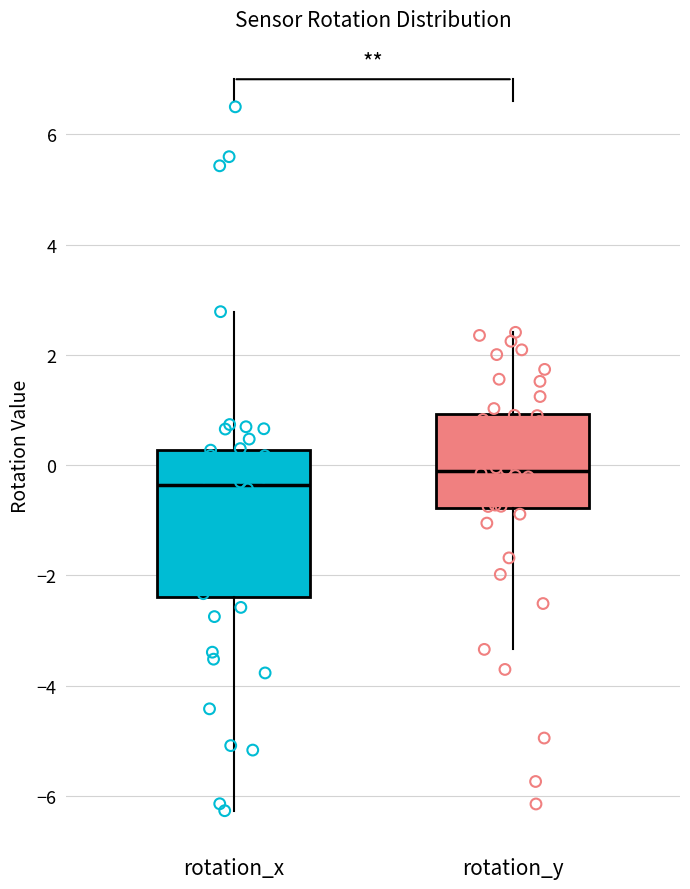

Reading left to right, read every box against the y-axis: the position of its median line, the range the box covers, and the ends of its whiskers. The values are not printed on the chart, so give them approximately, as read against the axis.

rotation_x: median -0.4, box -2.4 to 0.2, whiskers -6.2 to 2.8
rotation_y: median -0.2, box -0.8 to 1.0, whiskers -3.4 to 2.4